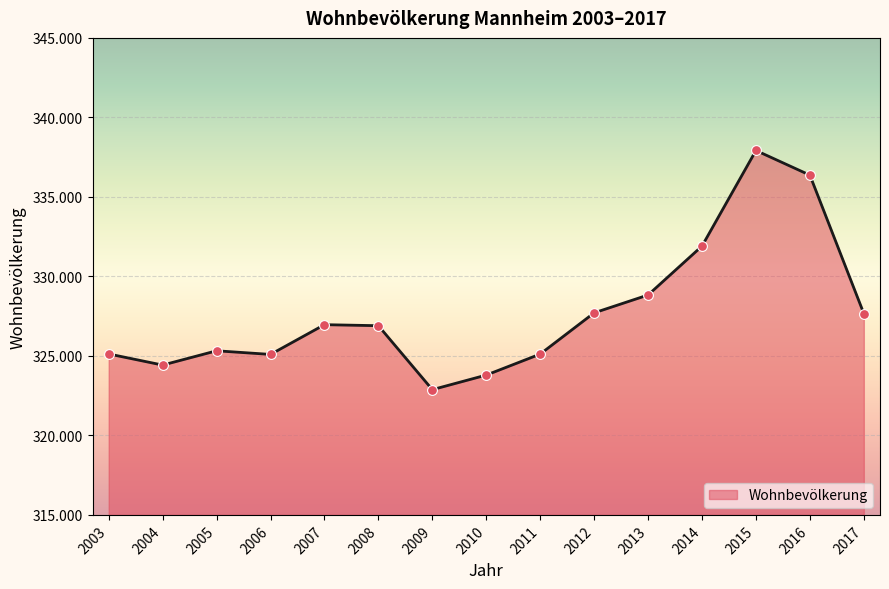

What is the change in value from 2010 to 2012?

+3914